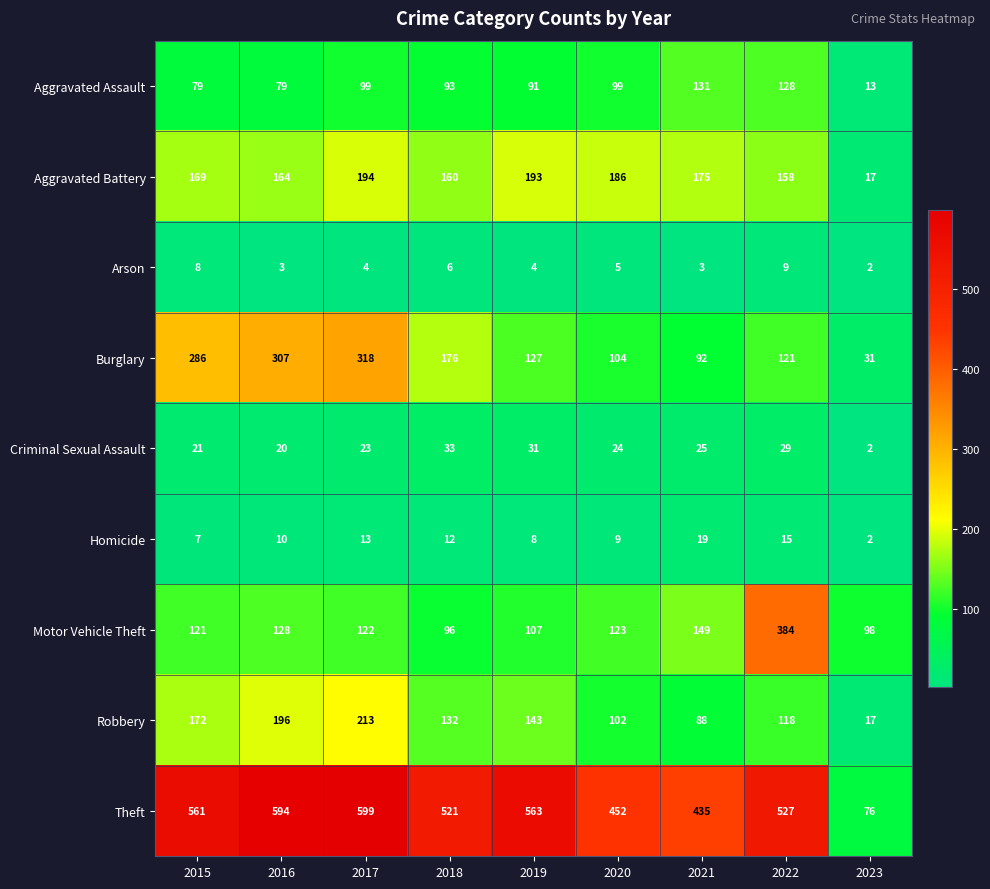

What value does the Arson series have at 2021?

3